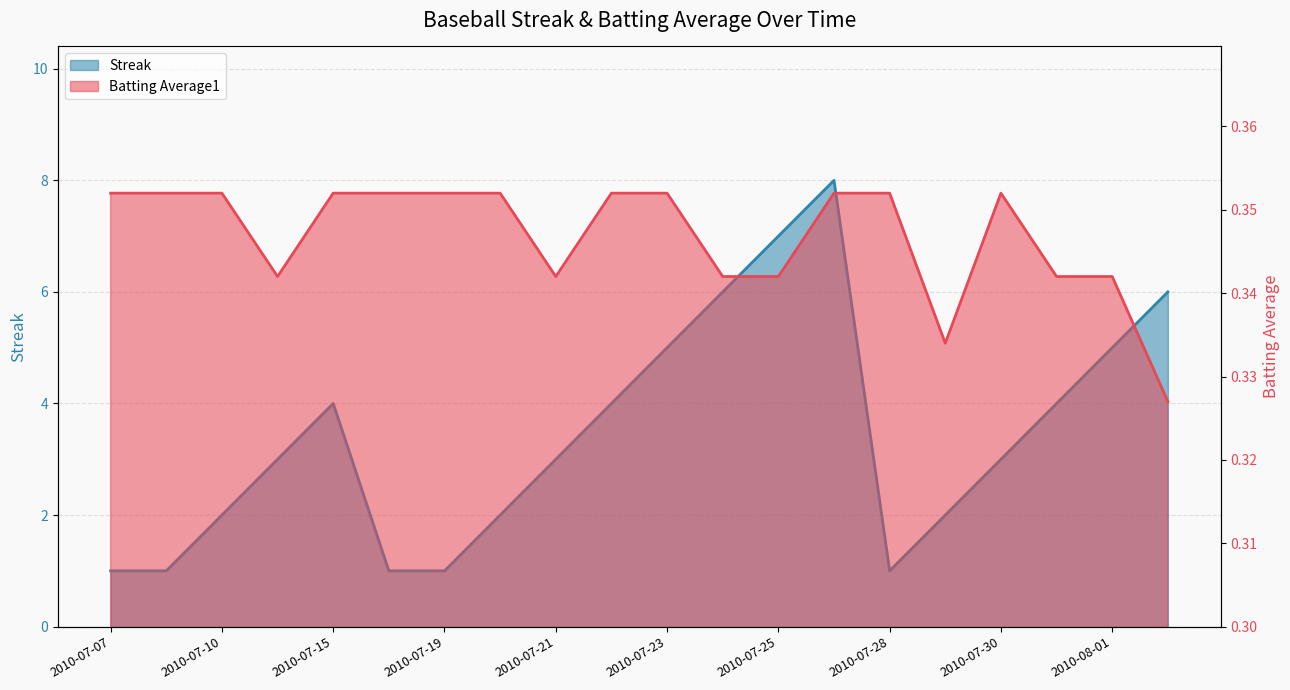

At 2010-07-23, list the series in order from largest to smallest.

Streak, Batting Average1